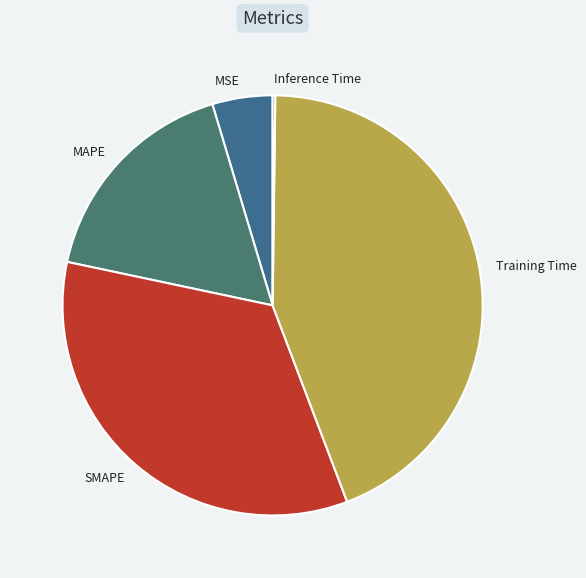

The Training Time slice represents 53% of the pie. True or false?

False